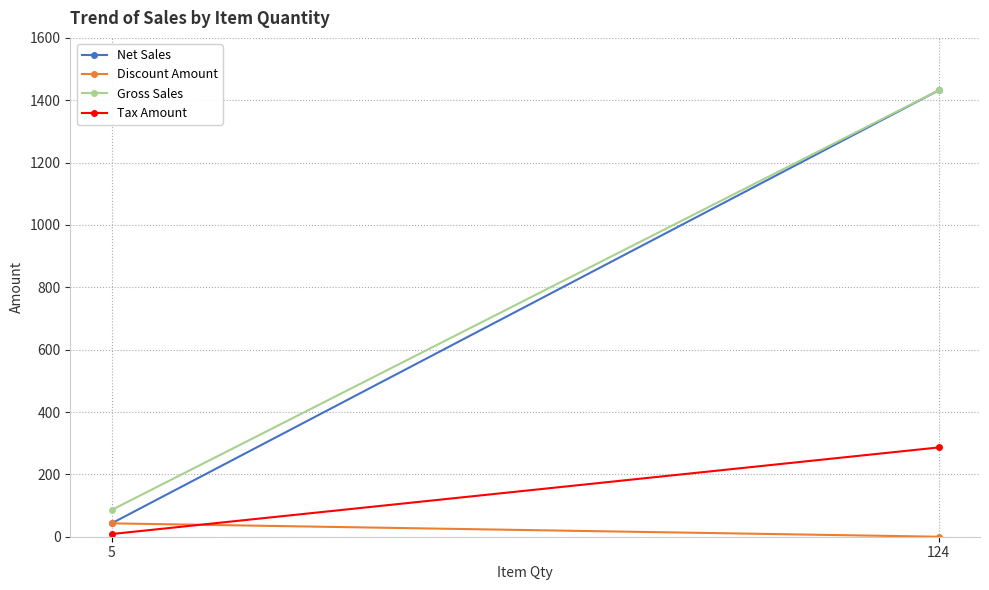

What is the average value of the Net Sales series?

737.3